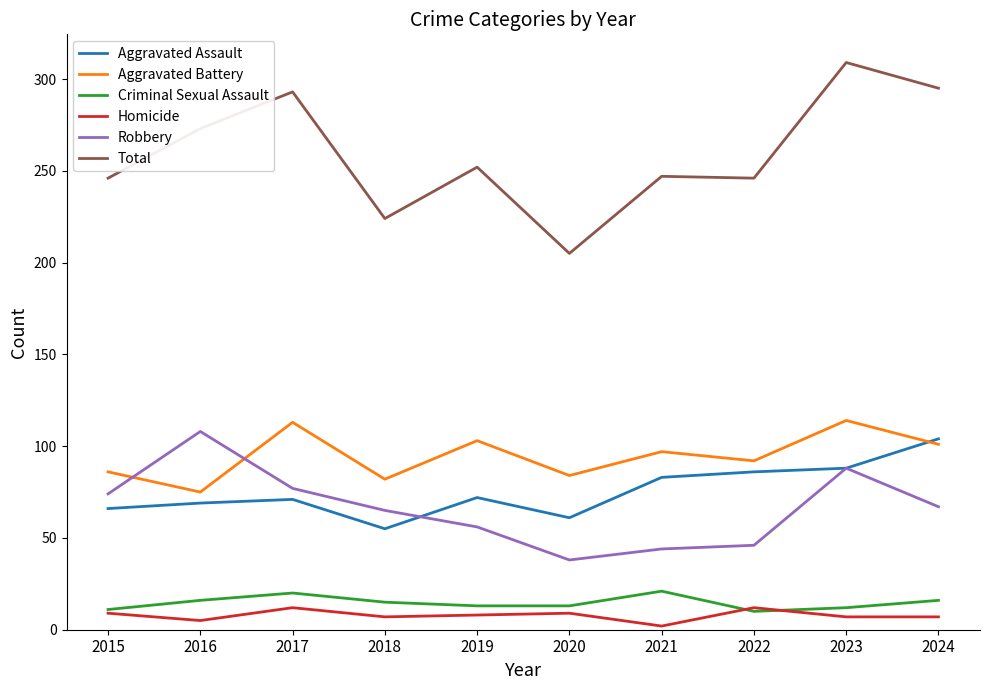

Which series has the largest total across all categories?

Total